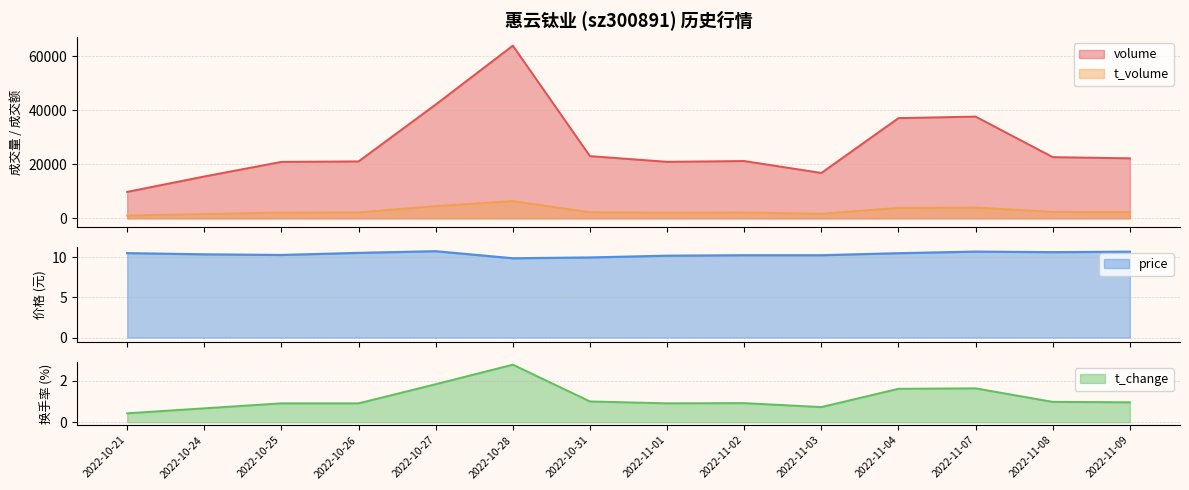

What is the label of the 13th point from the right?

2022-10-24